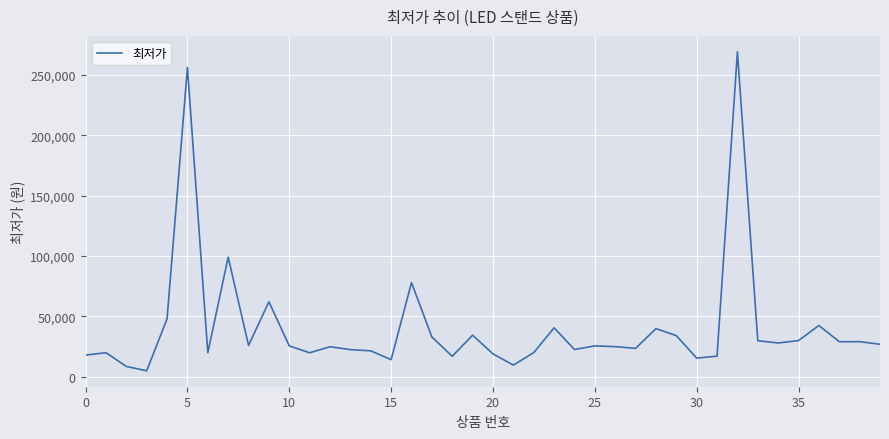

What is the difference between the maximum and minimum values?

264100